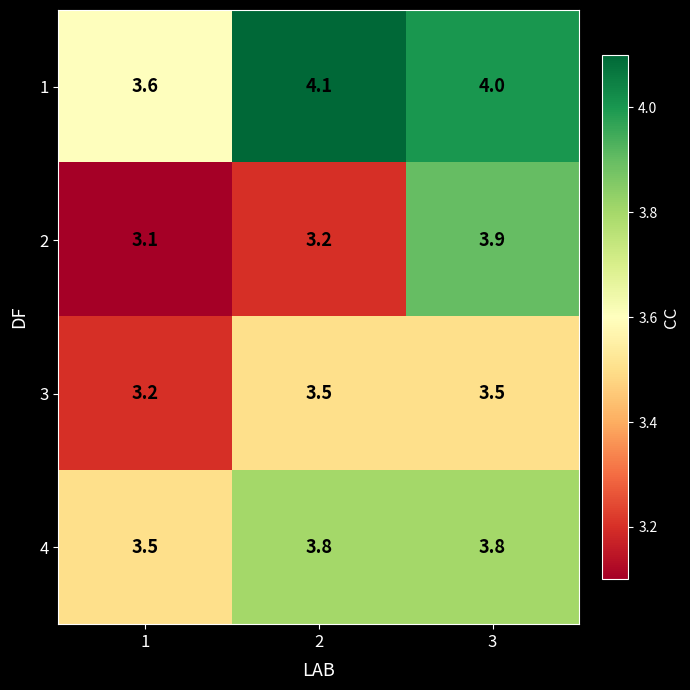

How many series are shown in this chart?

4